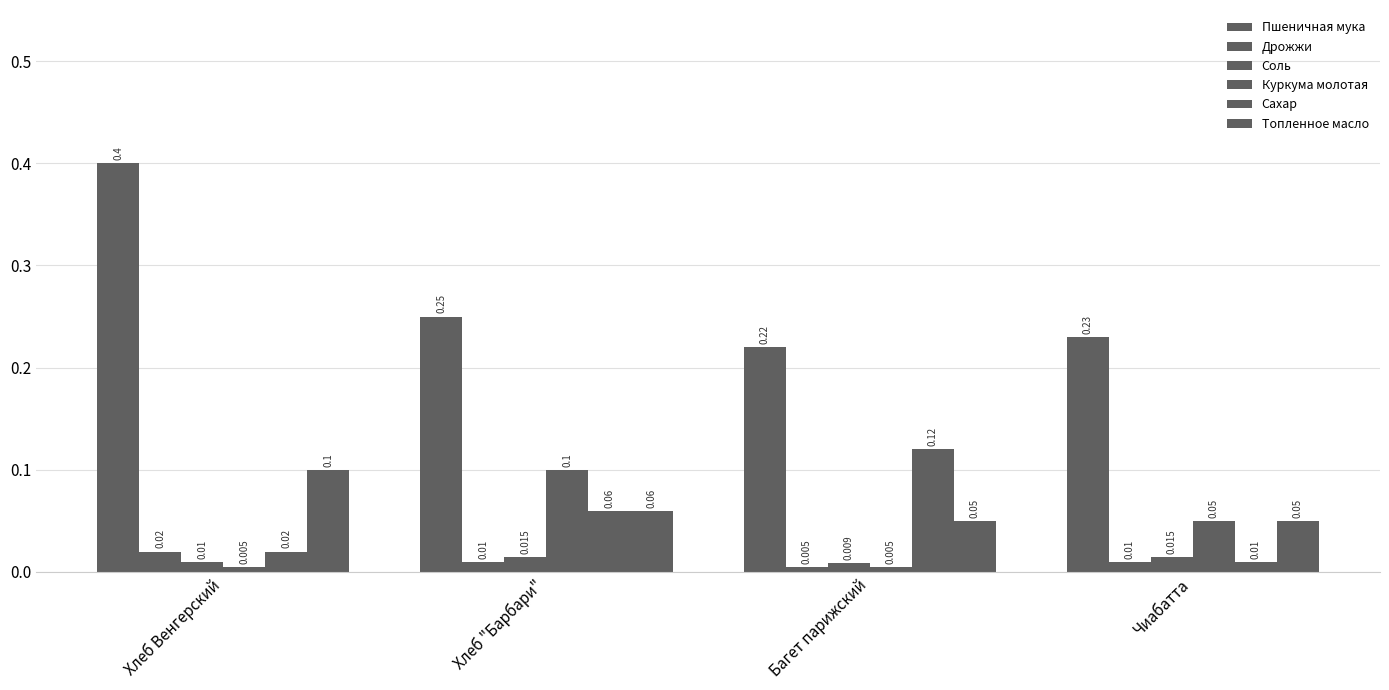

What is the label of the 3rd bar from the left?

Багет парижский